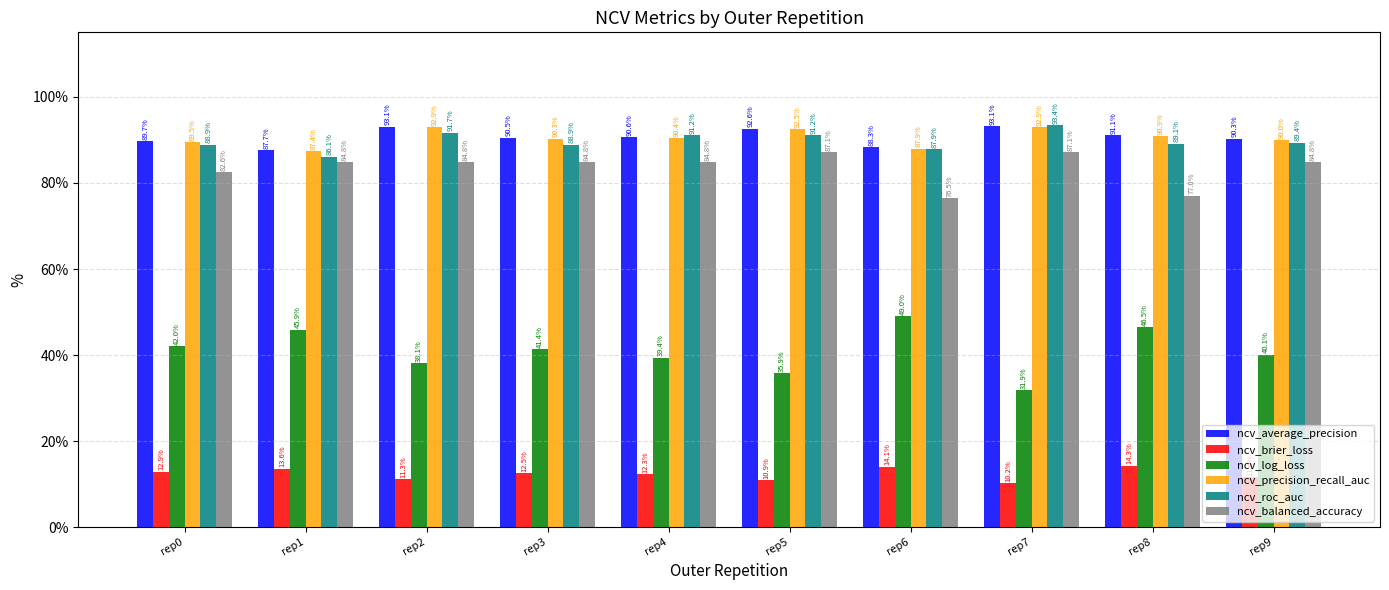

At which category is the sum across all series the highest?

rep2